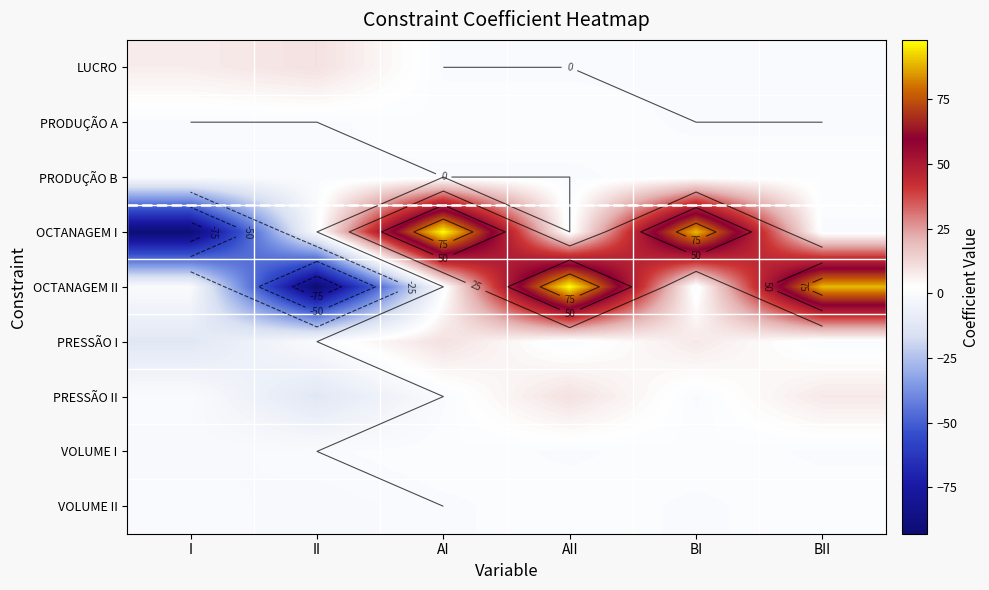

What is the greatest value displayed?

98